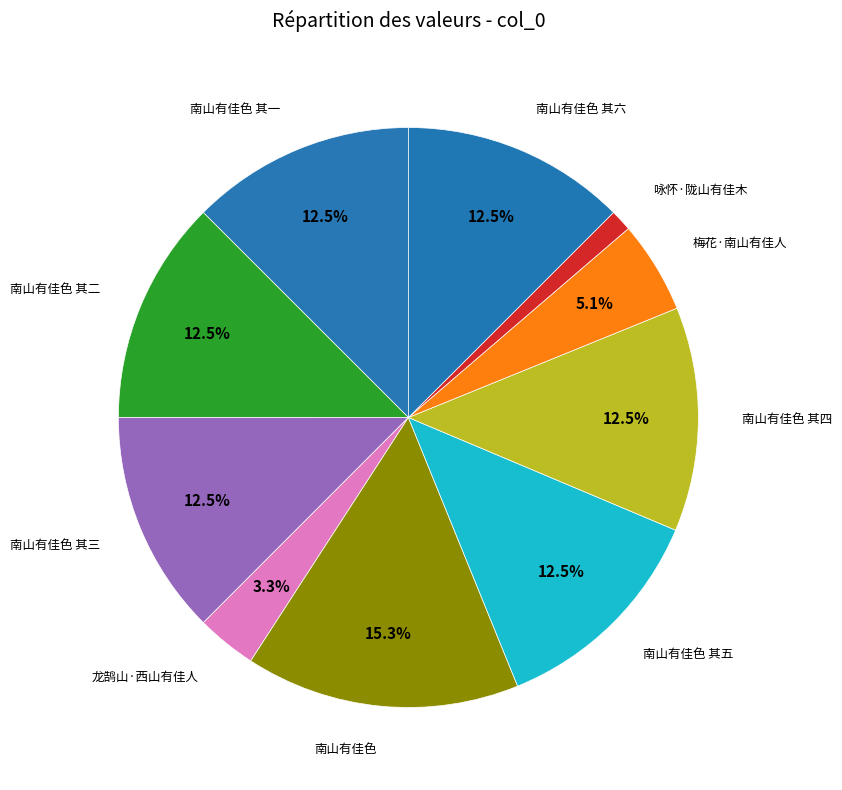

To the nearest percent, what is the average slice percentage?

10%